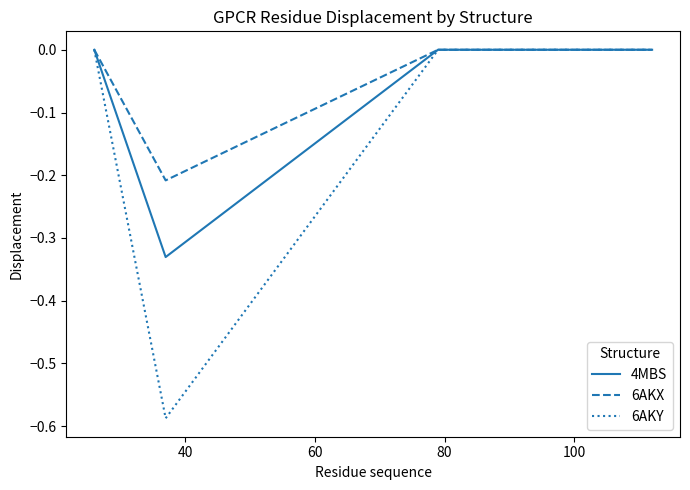

Which series has the largest range (max minus min)?

6AKY